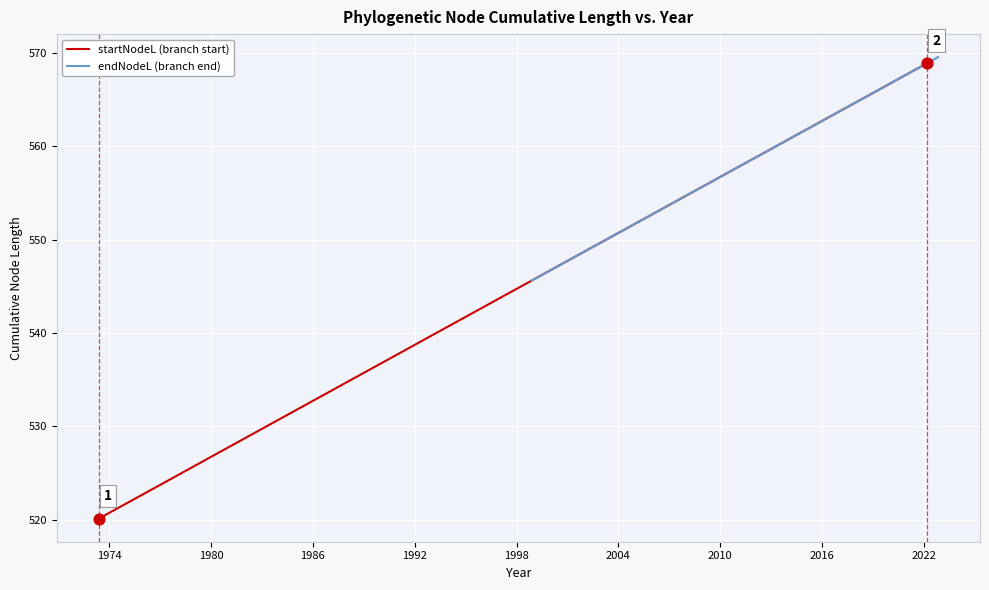

Which series reaches the maximum Y coordinate?

endNodeL (branch end)